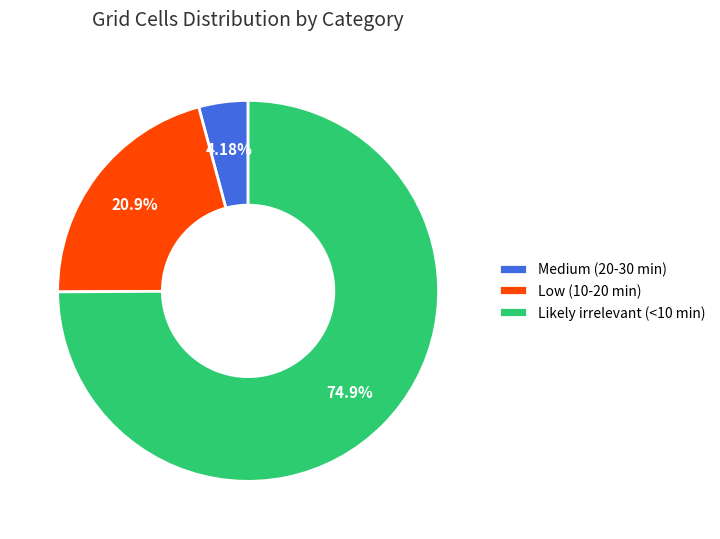

To the nearest percent, what is the combined percentage of Medium (20-30 min) and Low (10-20 min)?

25%